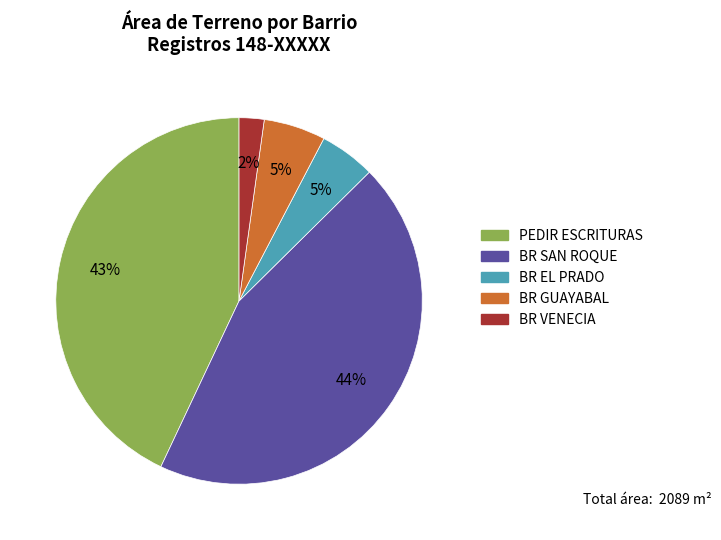

To the nearest percent, what is the difference between the largest and smallest slice percentages?

42%